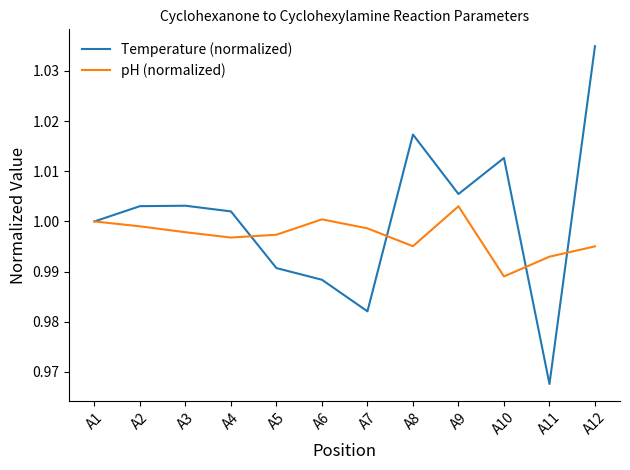

Which category has the highest value across all series?

A12